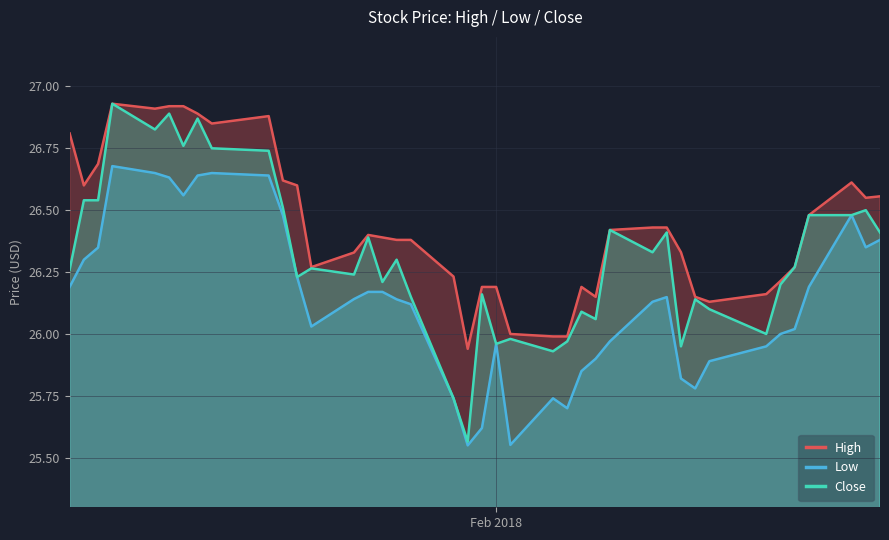

Which series has the widest spread of values?

Close